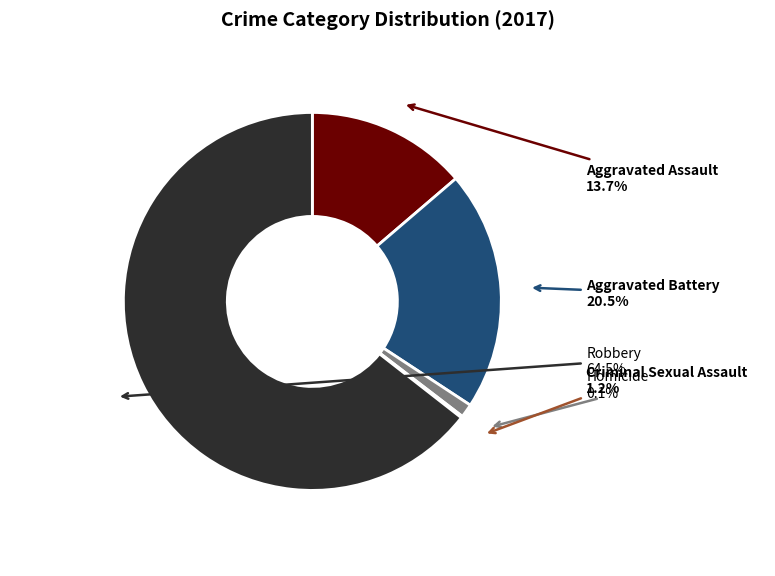

What is the ratio of the value at Aggravated Battery to the value at Robbery?

0.3